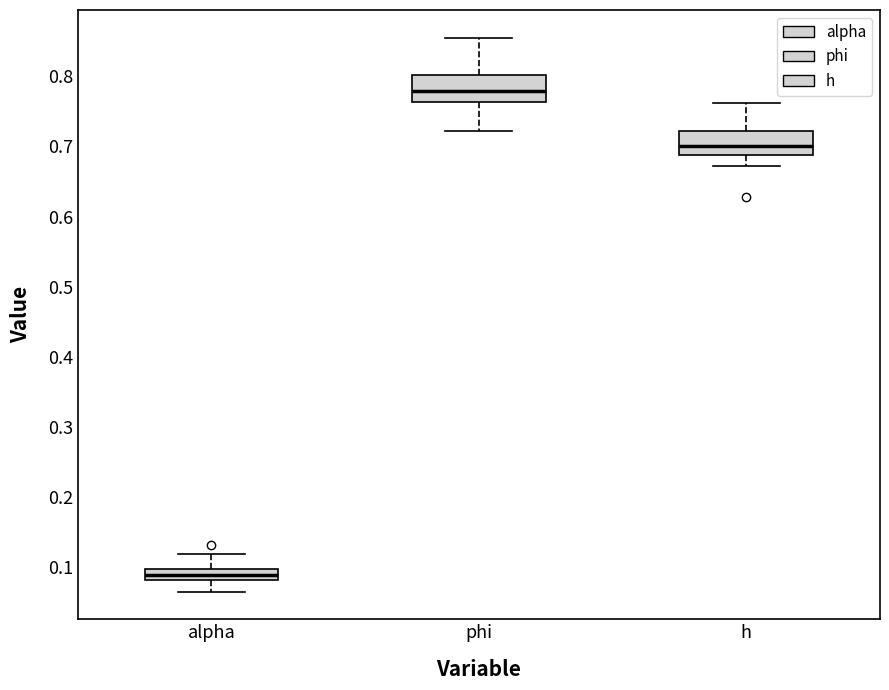

Which box has the highest median line?

phi